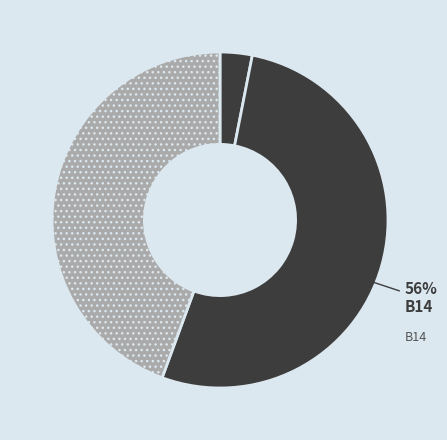

Which category has the biggest portion of the pie?

B14